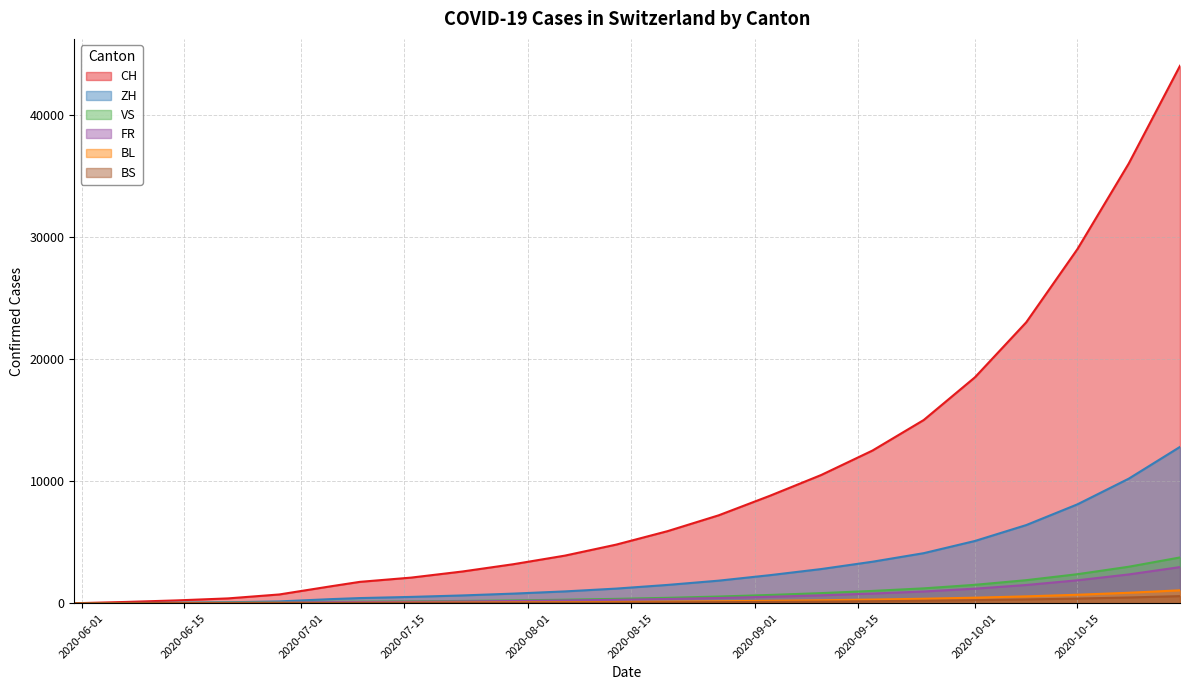

Which series has the largest total across all categories?

CH